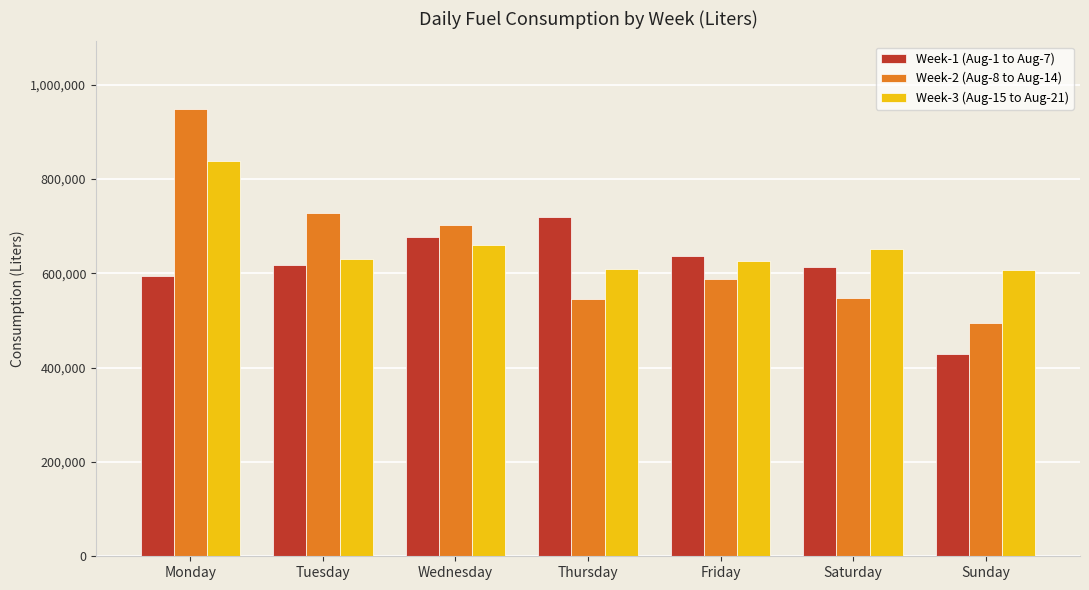

What is the difference between the maximum and minimum values in the Week-3 (Aug-15 to Aug-21) series?

231309